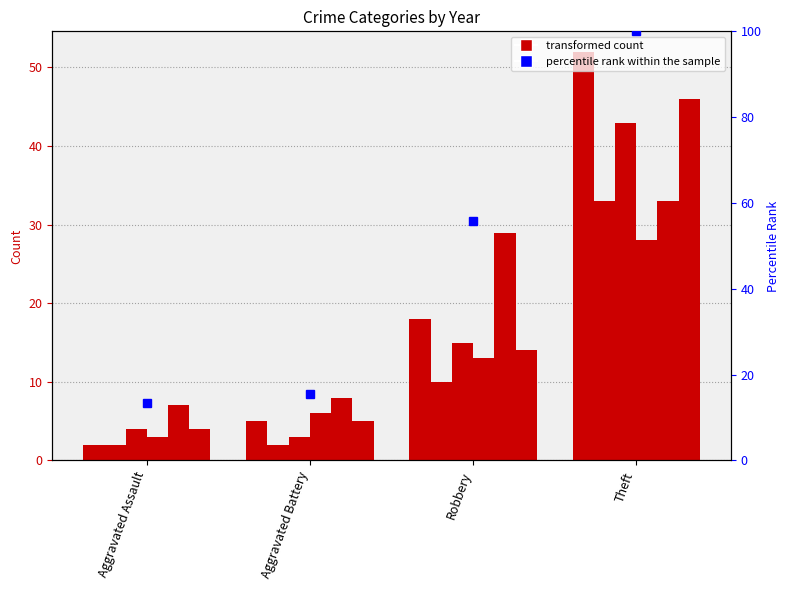

Read the value at Aggravated Battery.

15.4